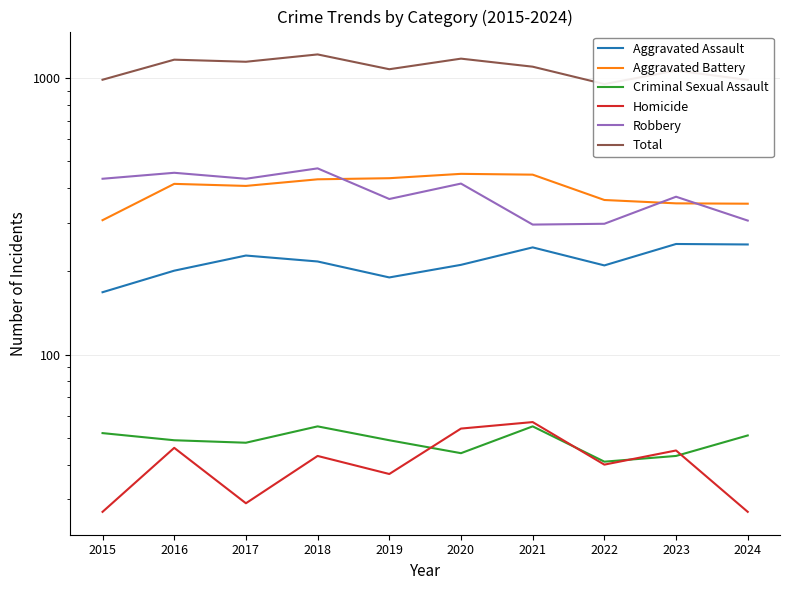

Where is the first local minimum for Total?

2017